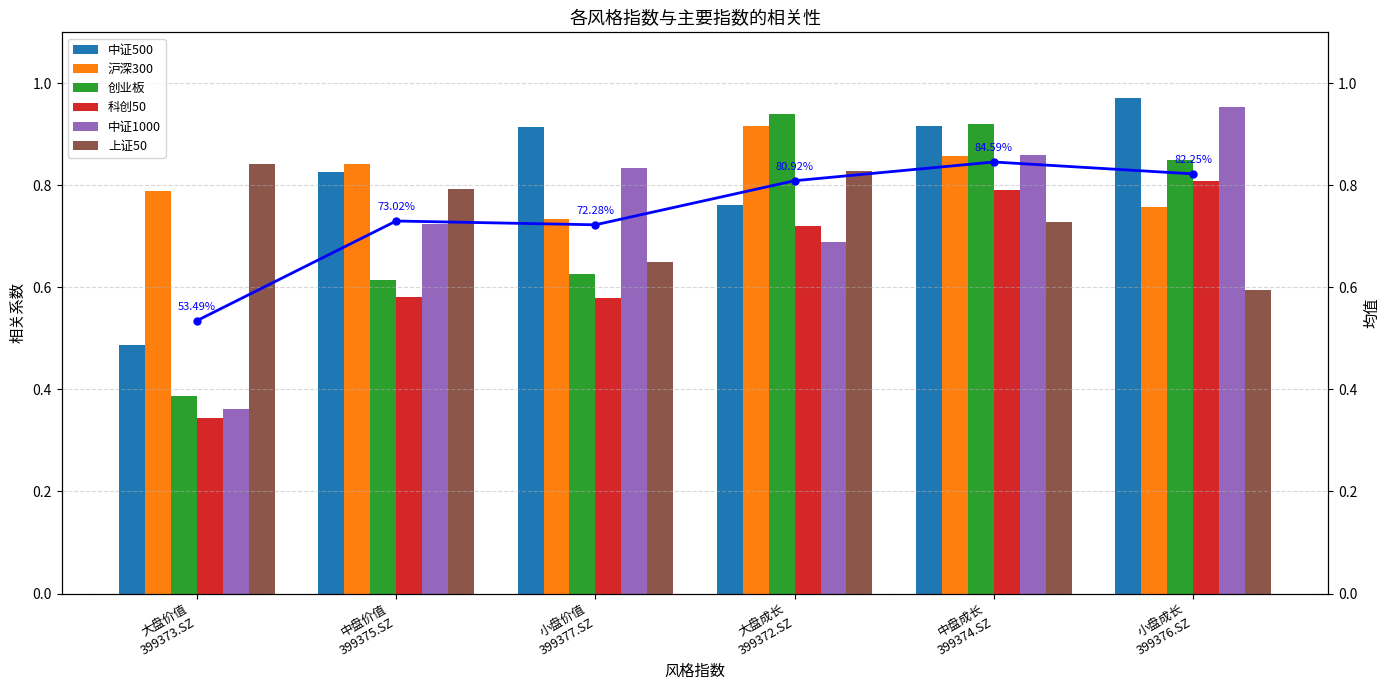

Which series has the largest range (max minus min)?

中证1000